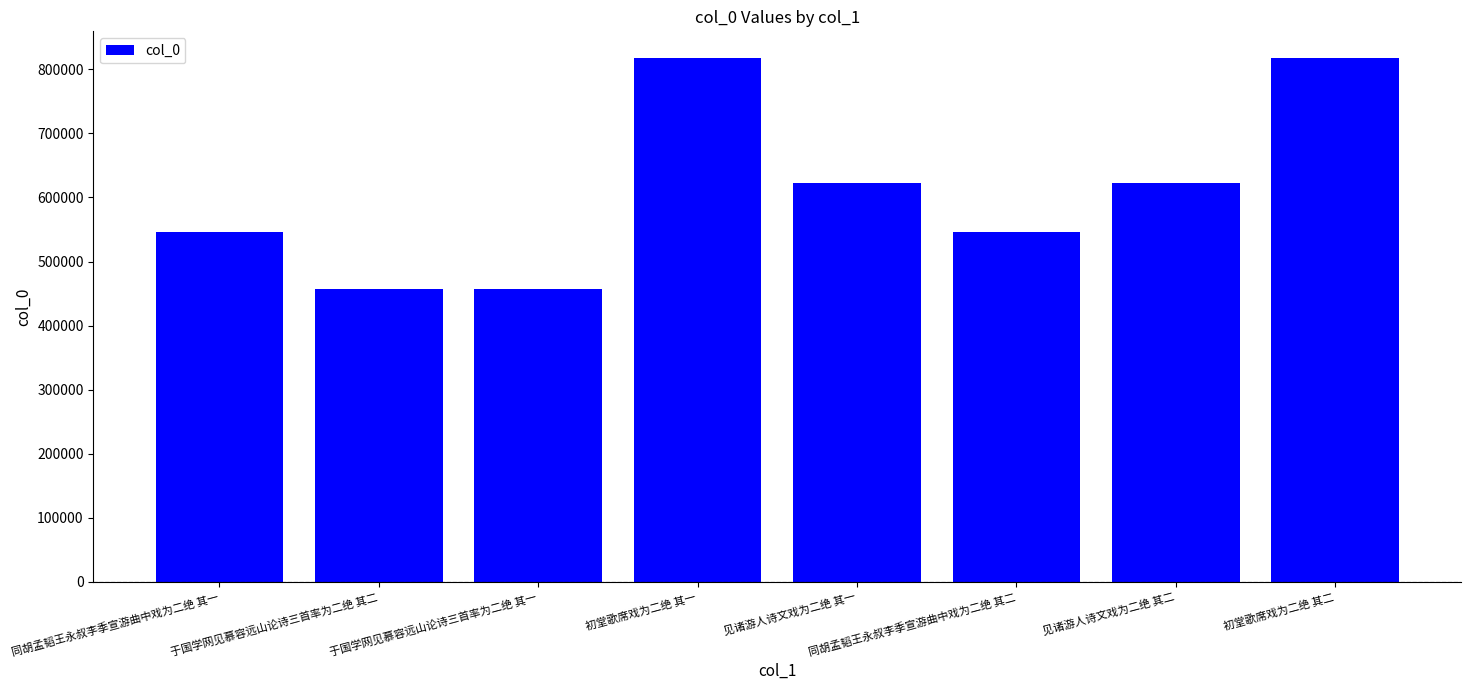

What is the smallest value displayed?

456459